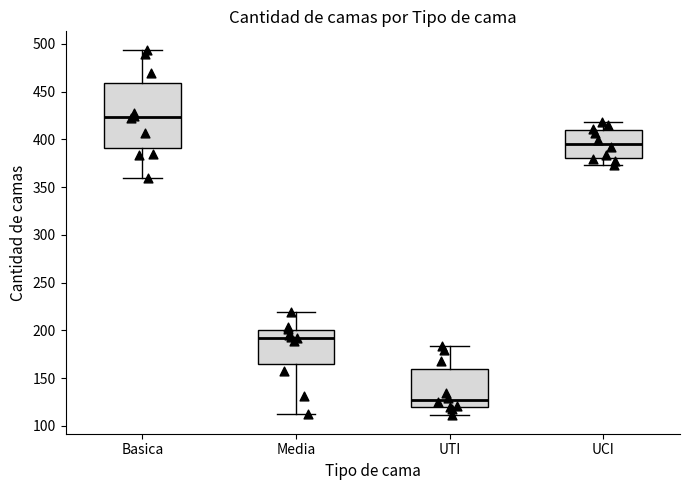

Reading left to right, read every box against the y-axis: the position of its median line, the range the box covers, and the ends of its whiskers. The values are not printed on the chart, so give them approximately, as read against the axis.

Basica: median 425, box 390 to 460, whiskers 360 to 495
Media: median 195, box 165 to 200, whiskers 115 to 220
UTI: median 125, box 120 to 160, whiskers 110 to 185
UCI: median 395, box 380 to 410, whiskers 375 to 420